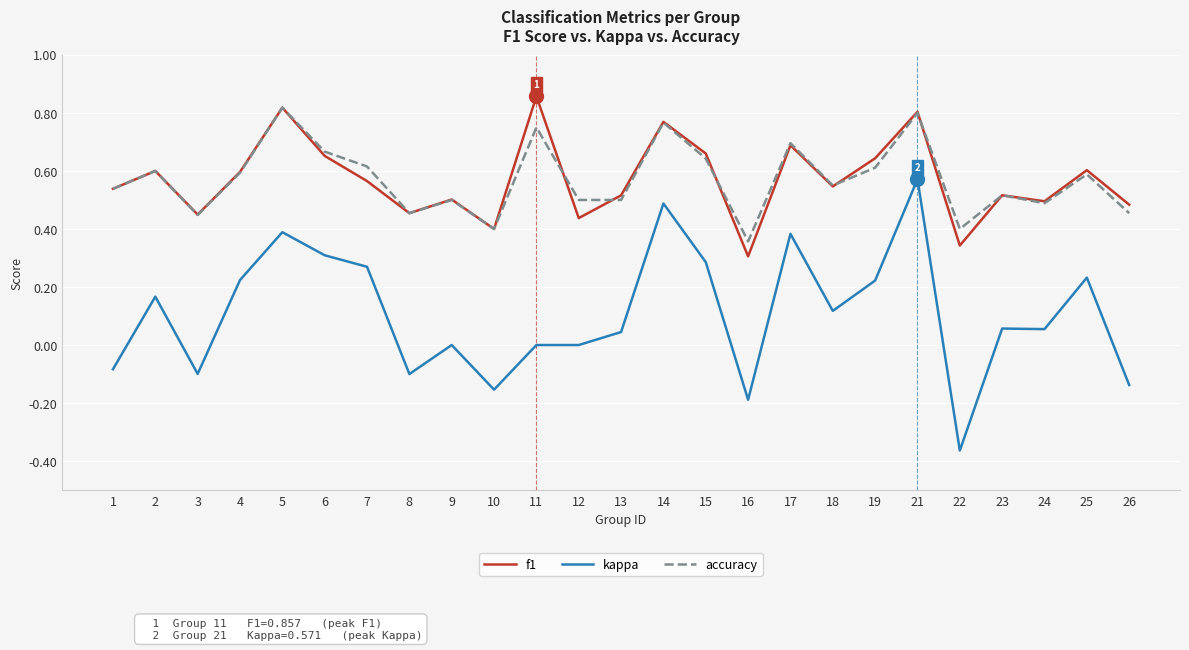

Which series has the largest range (max minus min)?

kappa